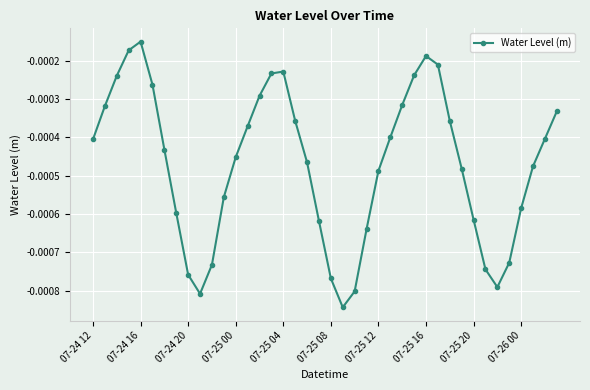

True or false: there are more than 2 points higher than both neighbors.

True